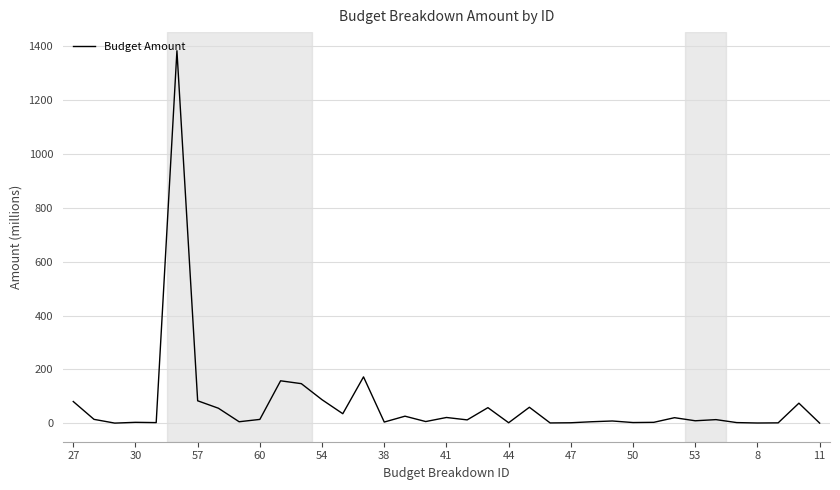

What is the maximum value shown in the chart?

1384.2